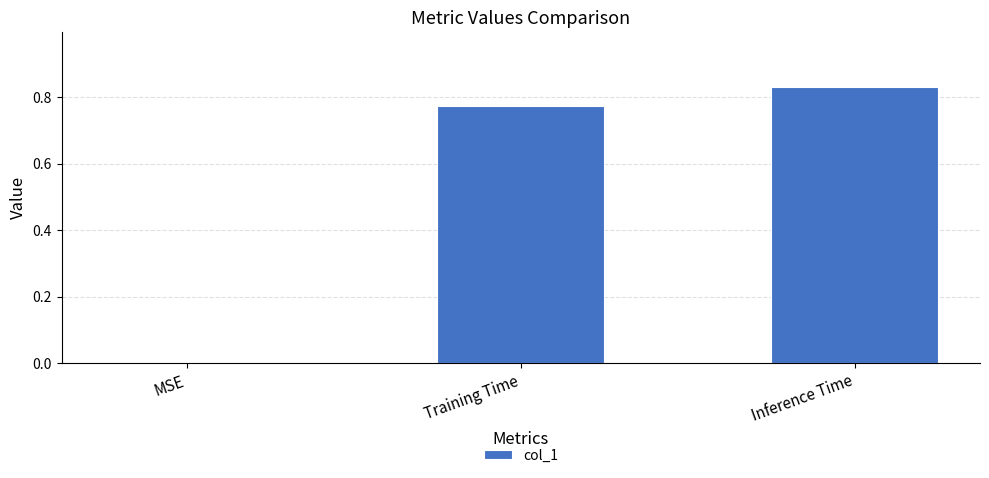

Is it true that the value at Training Time is 1.3?

False